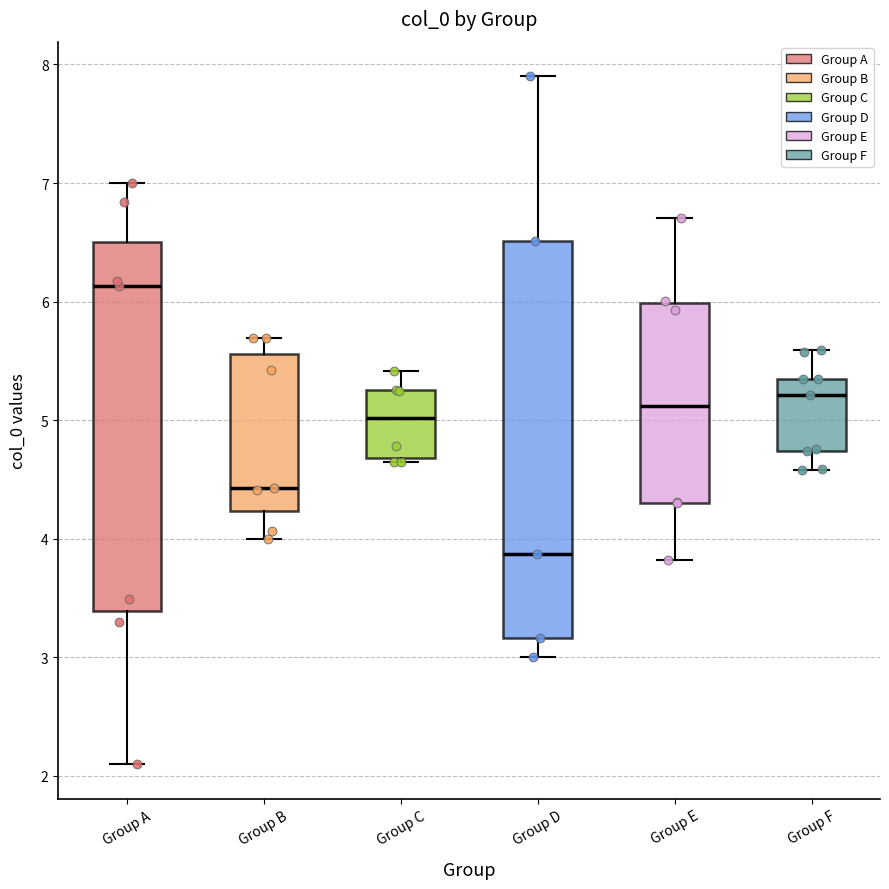

Which box's median line is the highest?

Group A